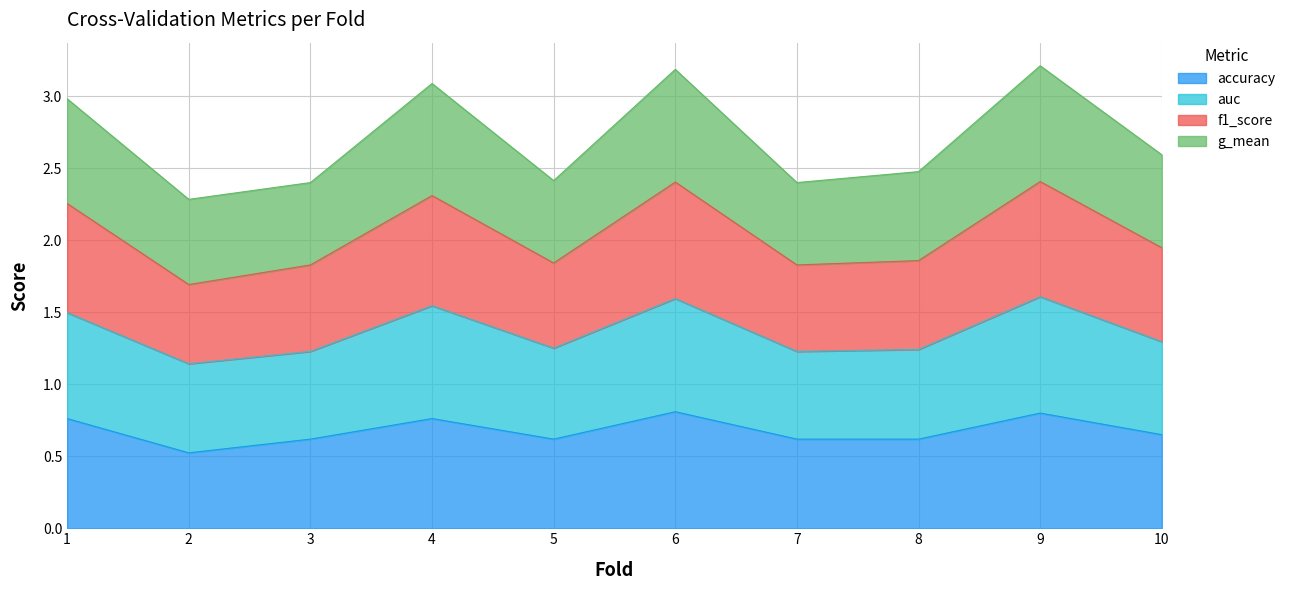

What is the value of the accuracy point at the 2nd from the left?

0.5